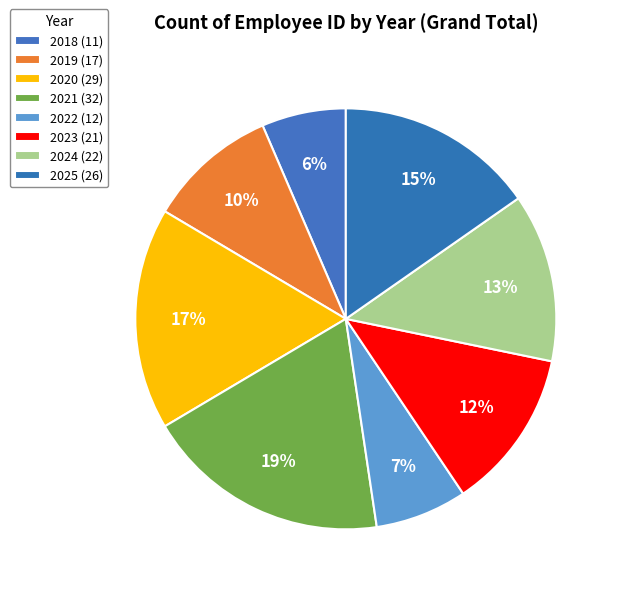

What is the ratio of the value at 2018 to the value at 2024?

0.5